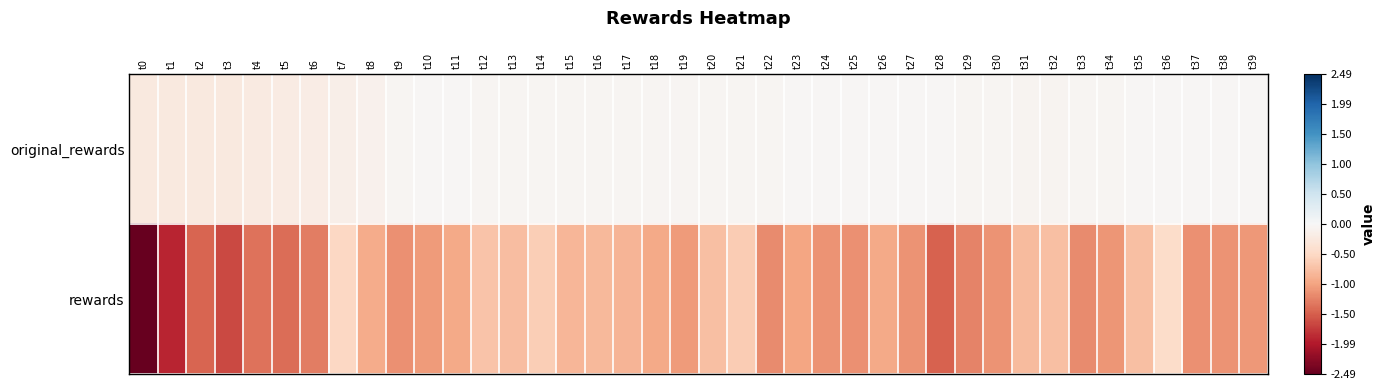

What is the spread (max minus min) of values at t23?

0.9